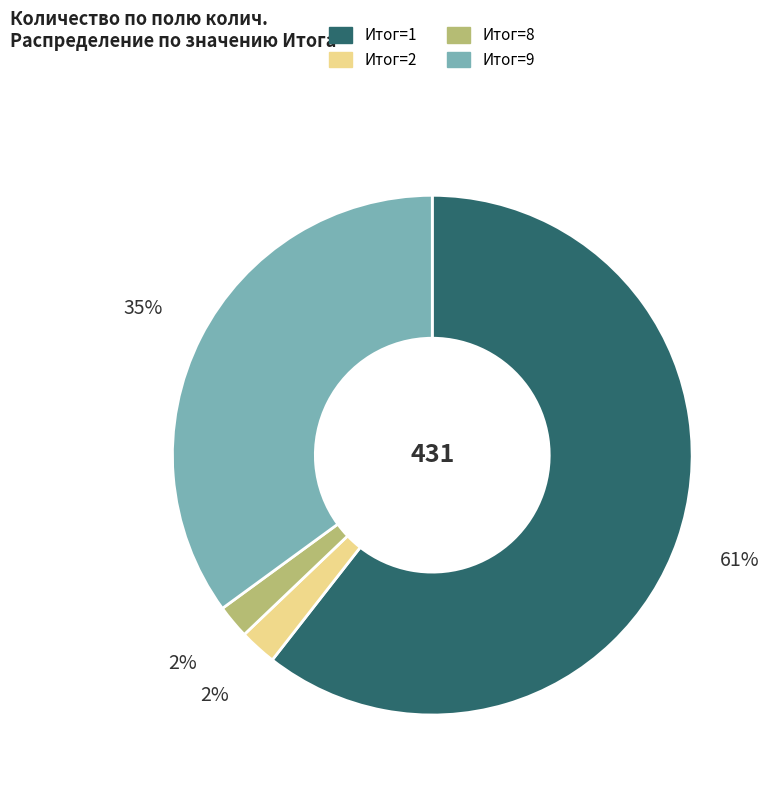

How many slices are in this pie chart?

4